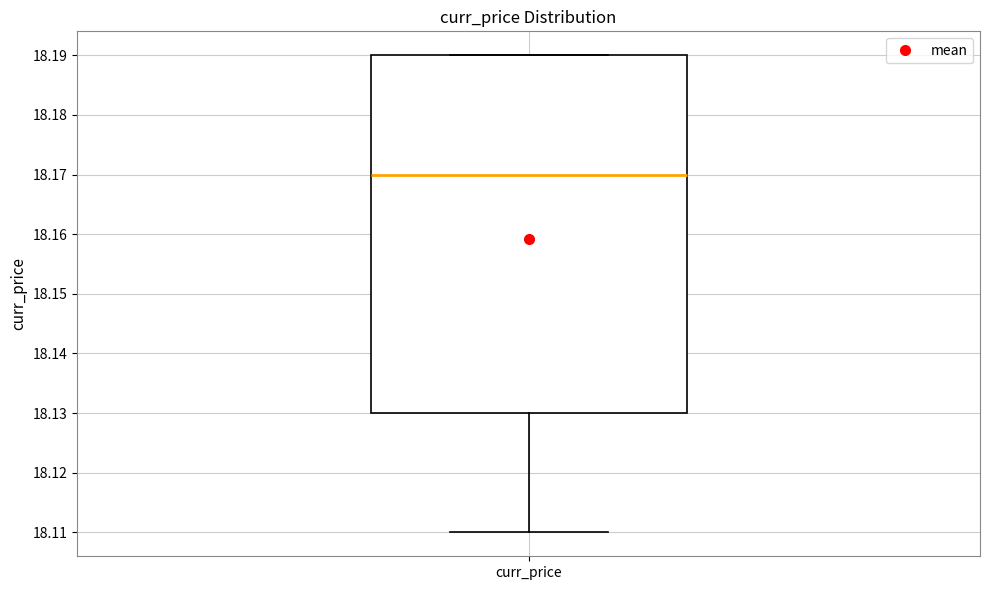

Read this box plot against the y-axis: the position of the median line, the range covered by the box, and the ends of both whiskers. The values are not printed on the chart, so give them approximately, as read against the axis.

median 18.17, box 18.13 to 18.19, whiskers 18.11 to 18.19